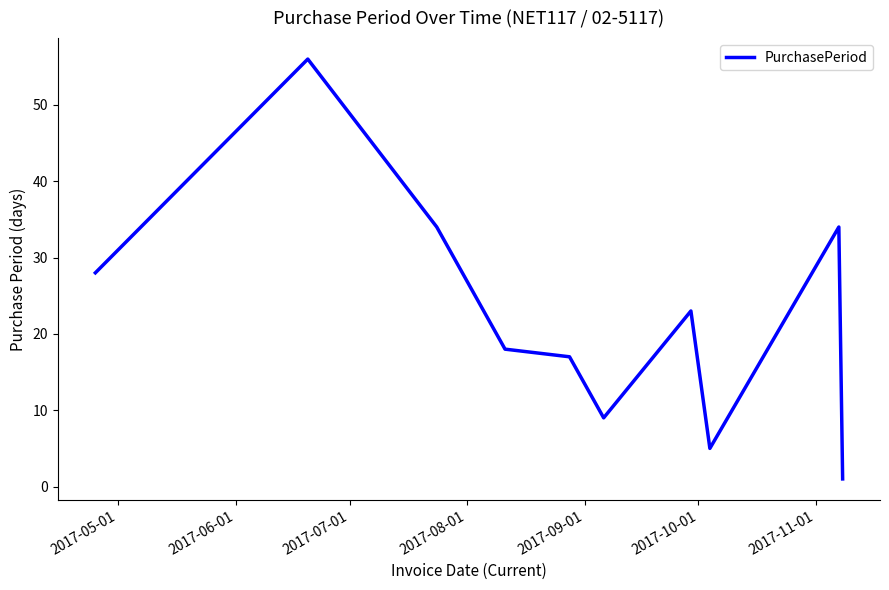

How many interior local peaks (higher than both neighbors) does the data have?

3